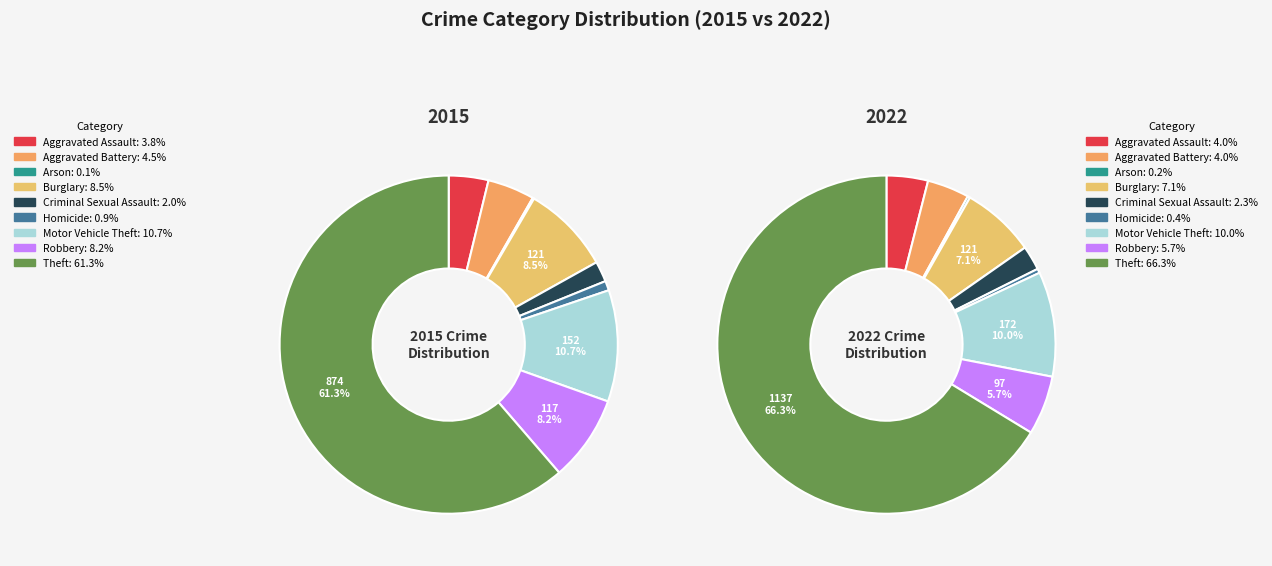

Is it true that 2 is 0% of the pie?

True